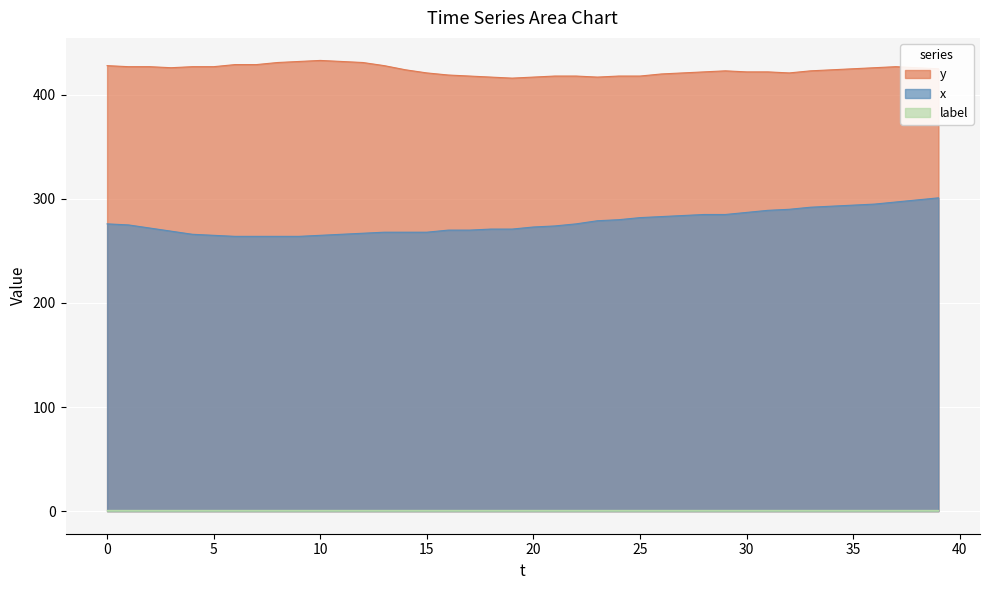

The value of y at 30 is 144. True or false?

False